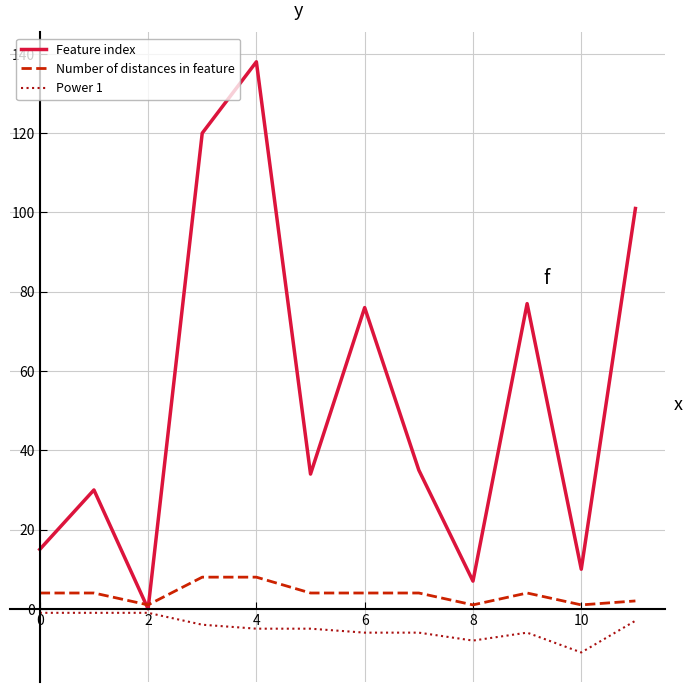

What is the maximum value shown in the chart?

138